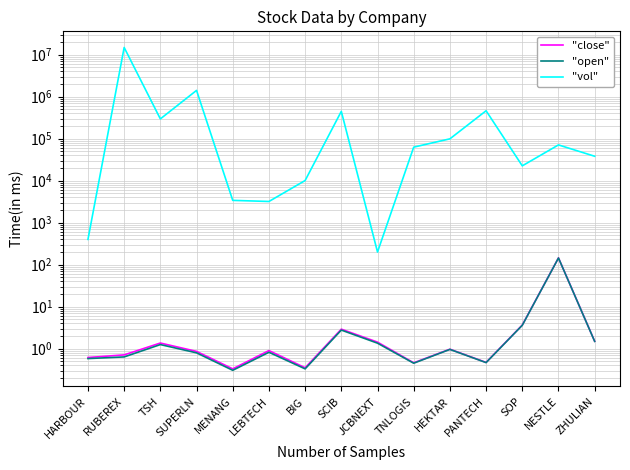

Between LEBTECH and SCIB, which series saw the biggest shift?

"vol"